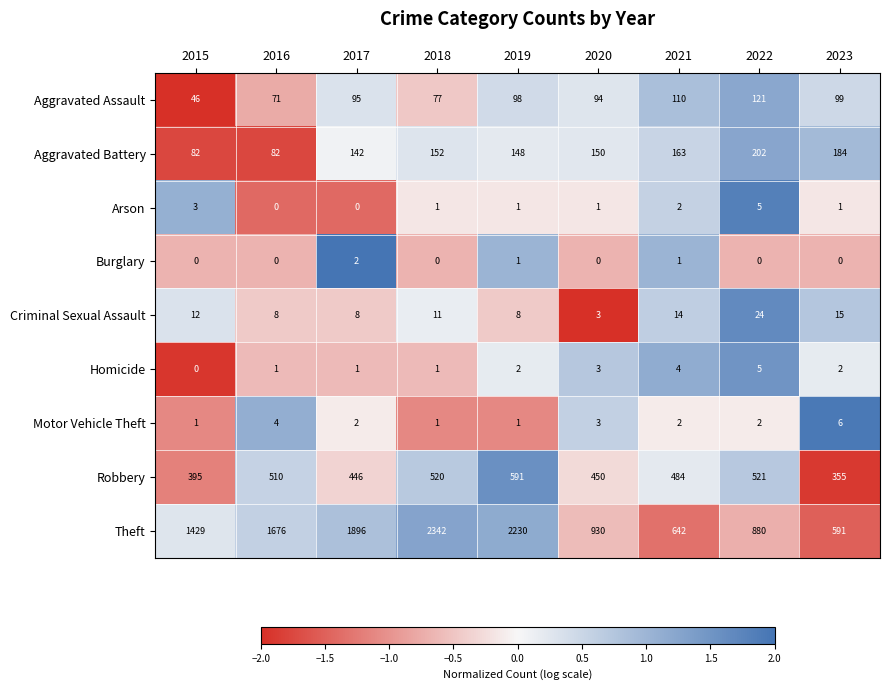

Which label corresponds to the largest value in the chart?

2018